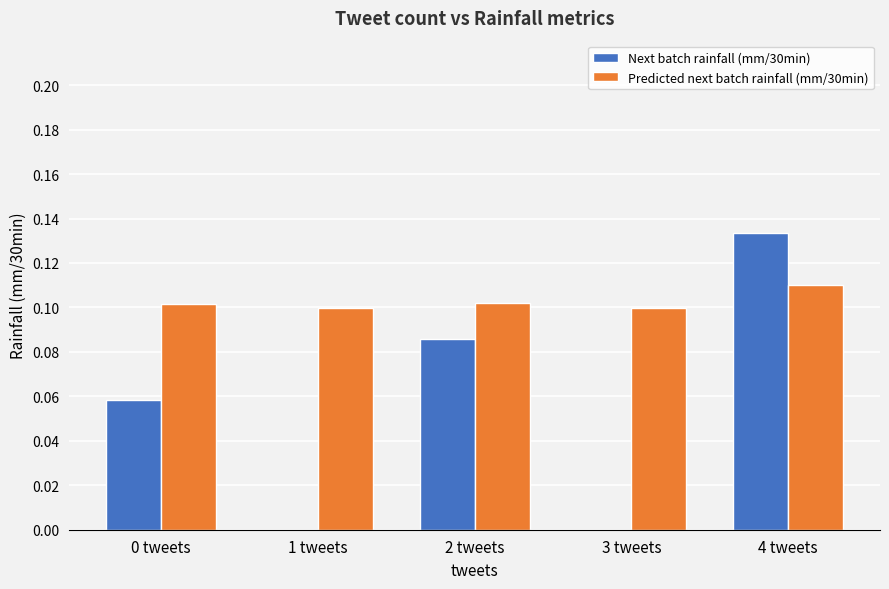

Which category has the highest value in the Next batch rainfall (mm/30min) series?

4 tweets